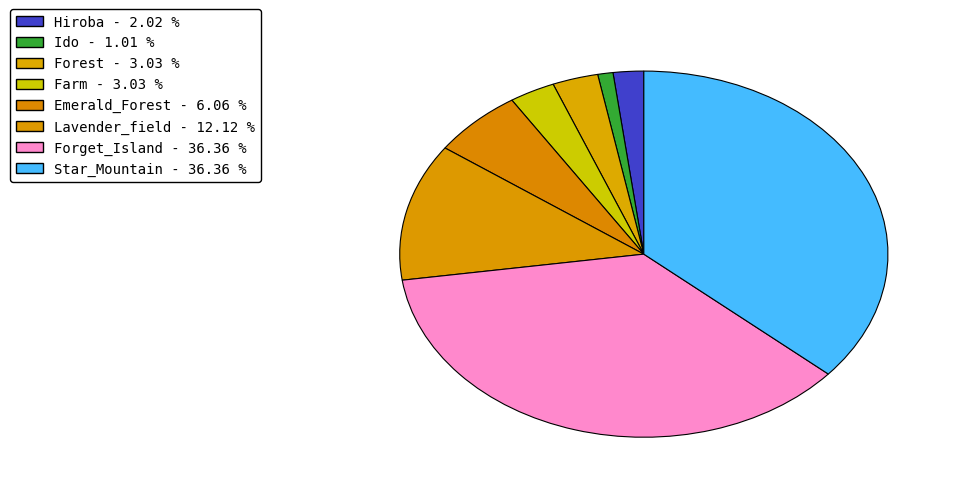

How many segments does this pie chart have?

8